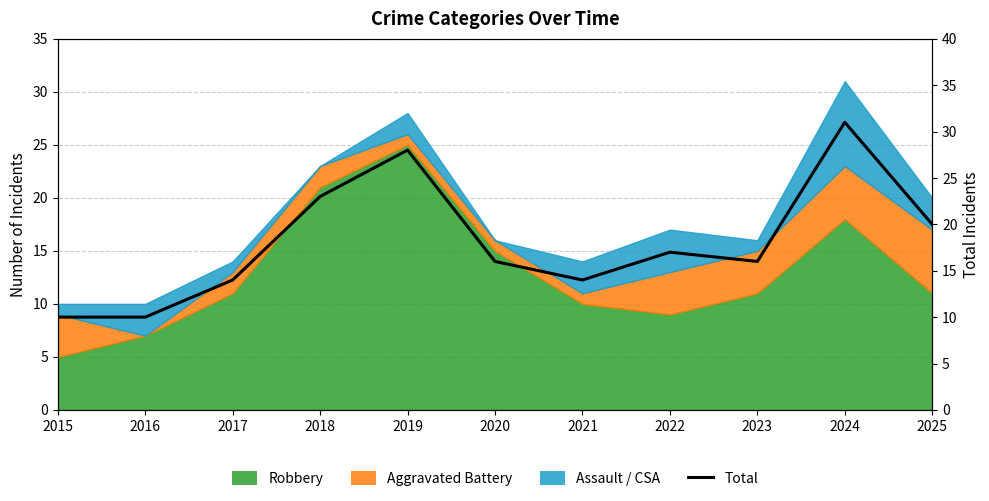

What is the difference between the second highest and minimum values?

18